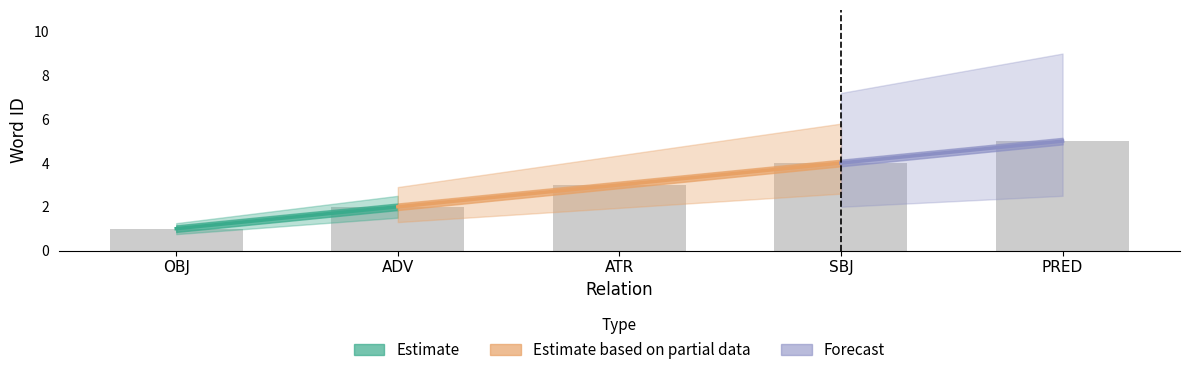

What is the sum of the values at SBJ and ADV?

6